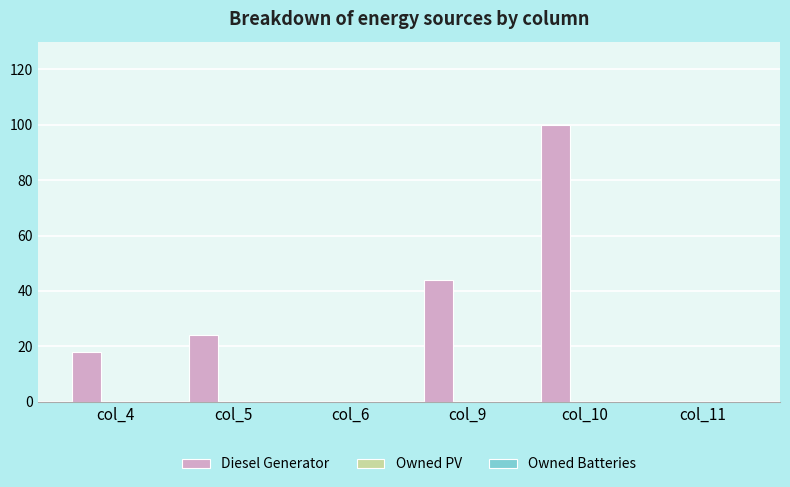

Reading left to right, what are all the values shown in this chart?

col_4=18	col_5=24	col_6=0	col_9=44	col_10=100	col_11=0